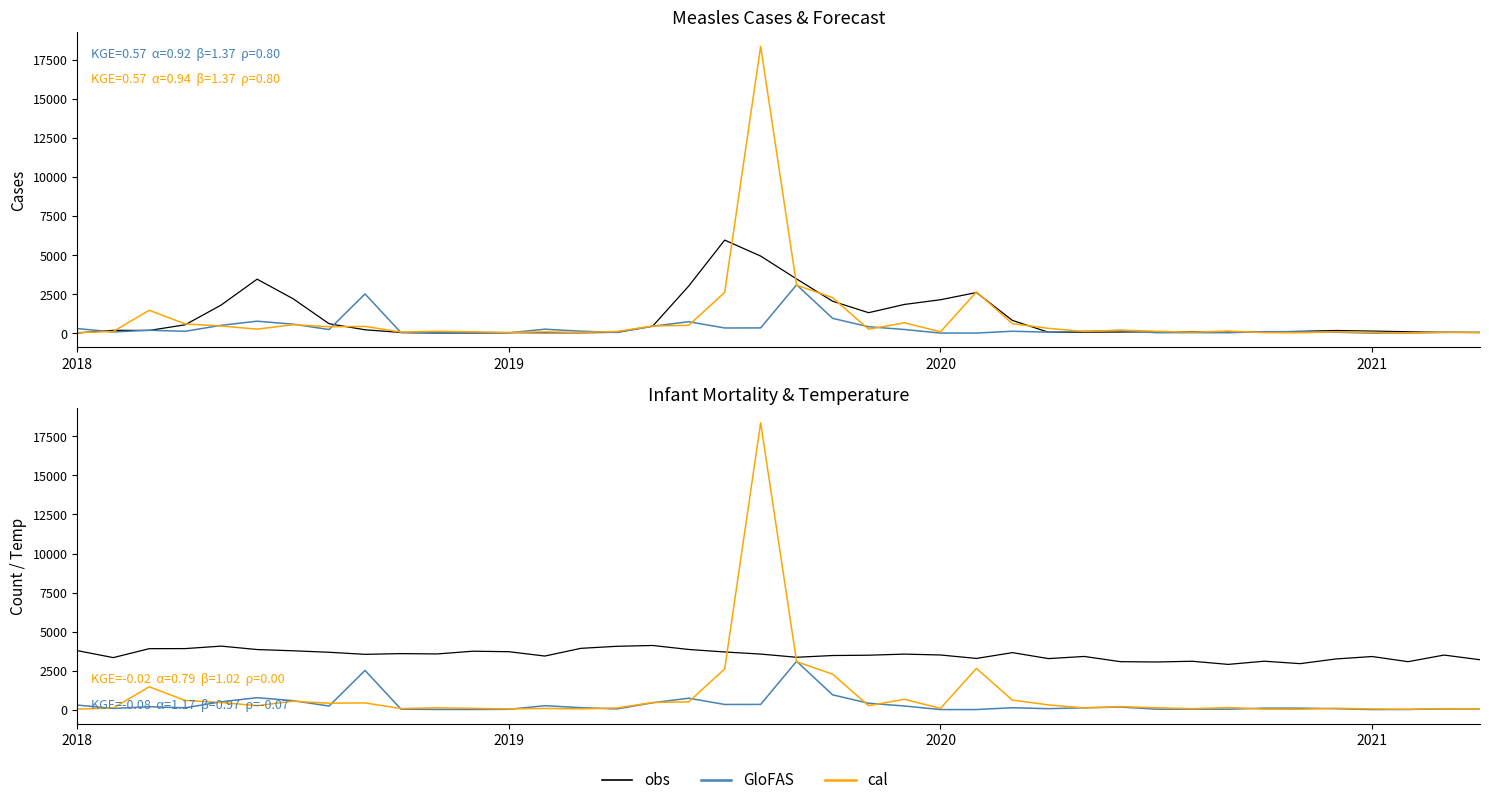

At how many categories does at least one series exceed 1470?

40